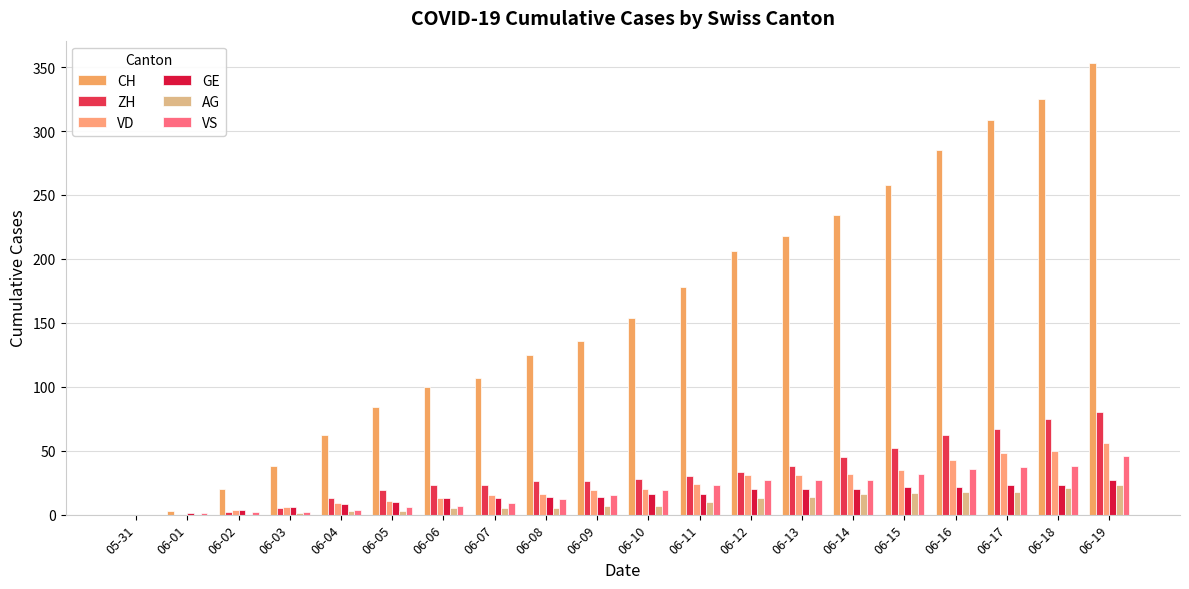

How many groups of bars are there?

20